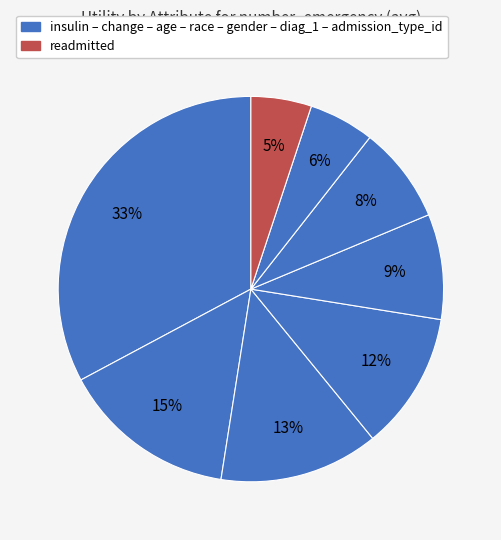

Rank the categories by value from highest to lowest.

insulin, change, age, race, gender, diag_1, admission_type_id, readmitted